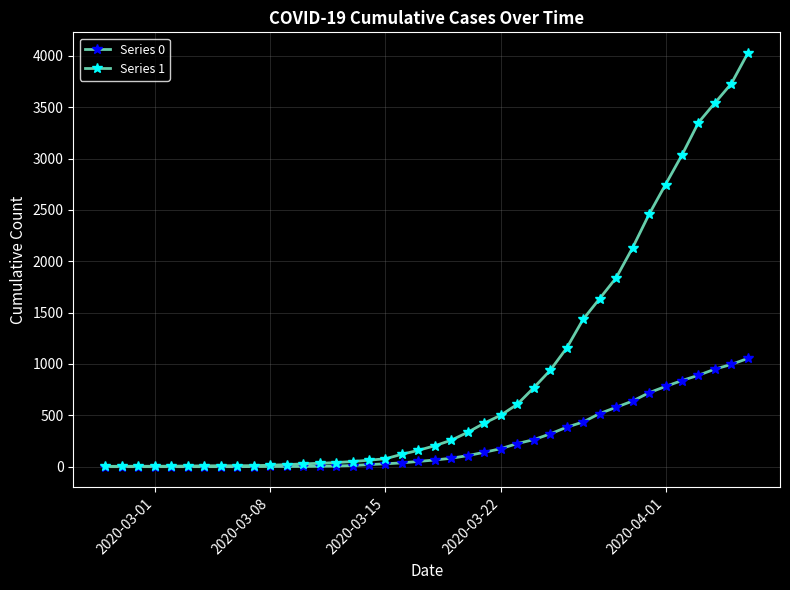

How many categories are shown in the chart?

40